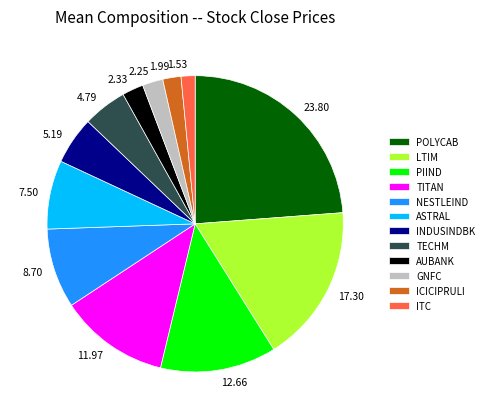

Does GNFC account for over 50% of the chart?

No